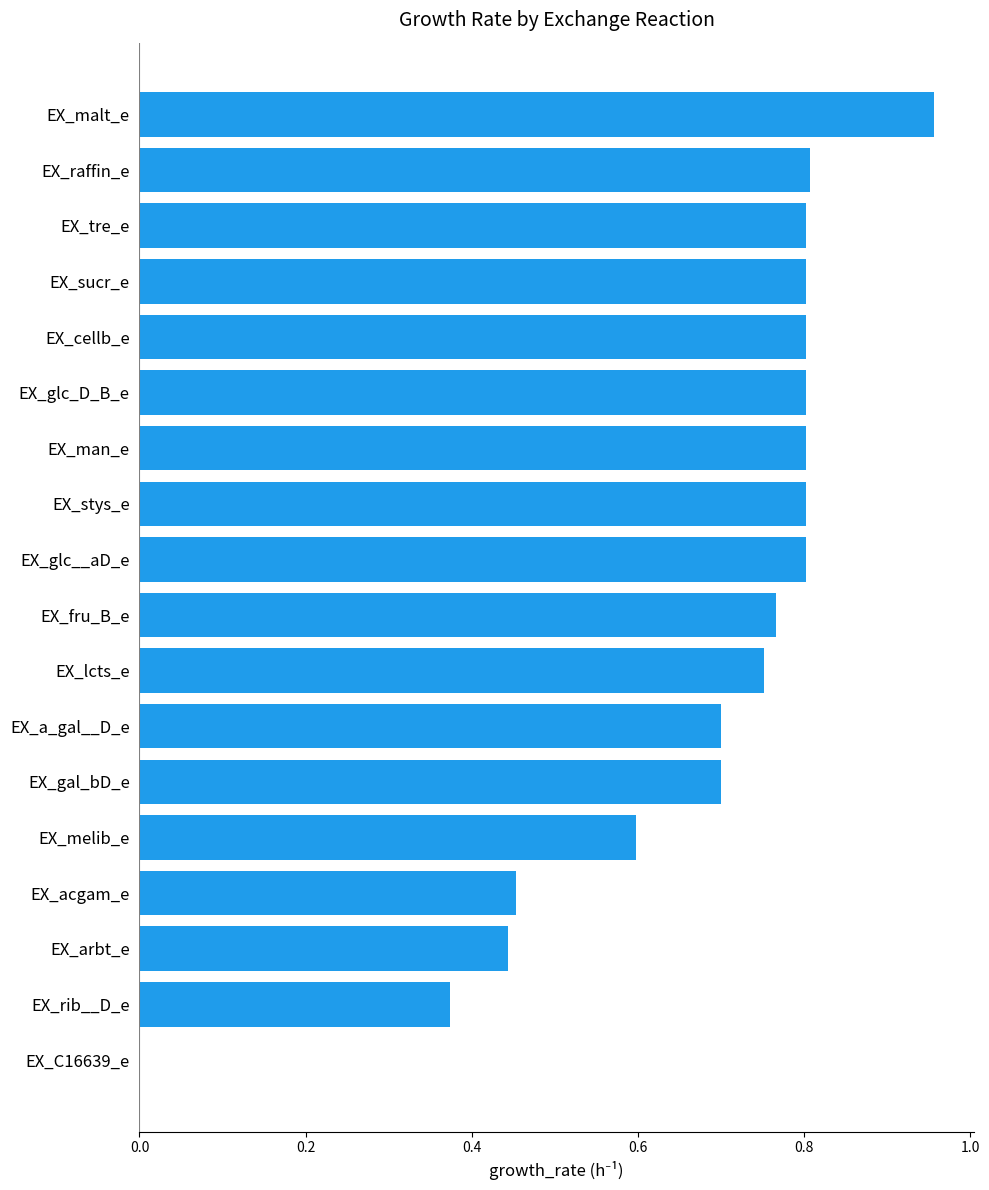

True or false: the data shows 0.5 at EX_C16639_e.

False